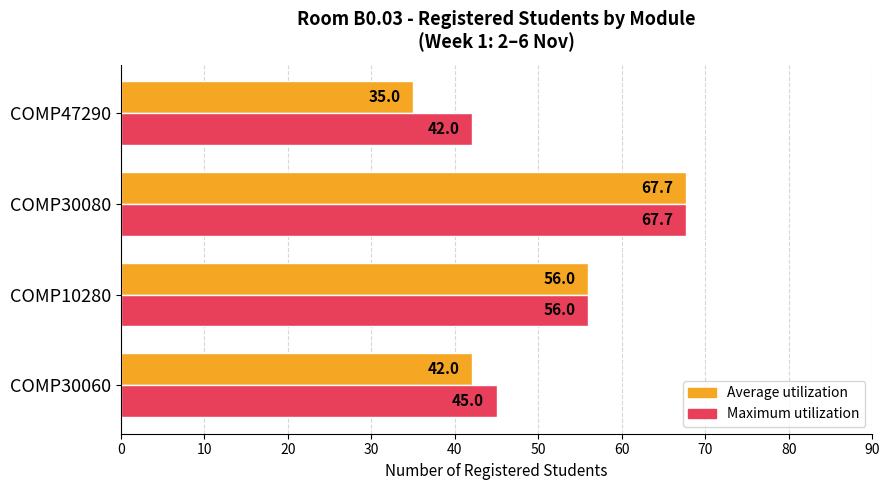

What is the difference between the maximum and second lowest values in the Average utilization series?

25.7